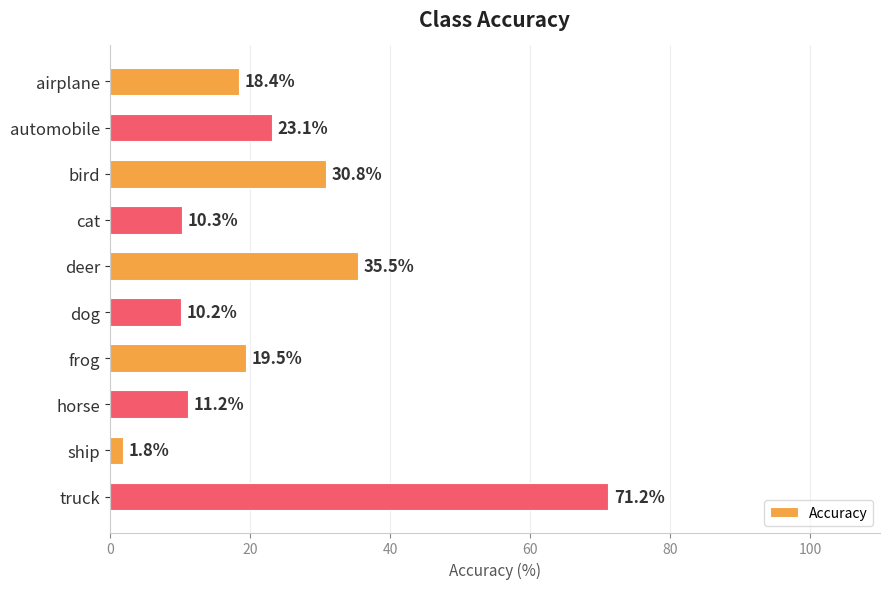

What is the difference between the maximum and minimum values?

69.4